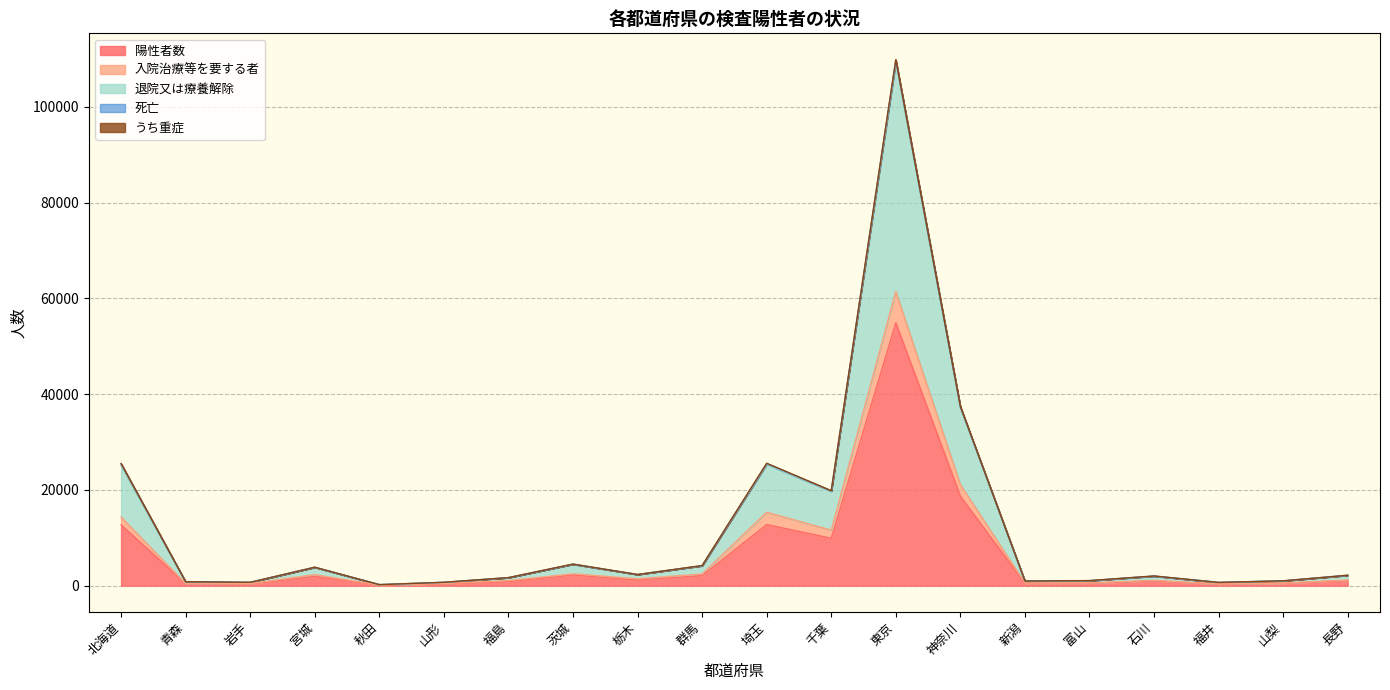

At which category is the sum across all series the highest?

東京